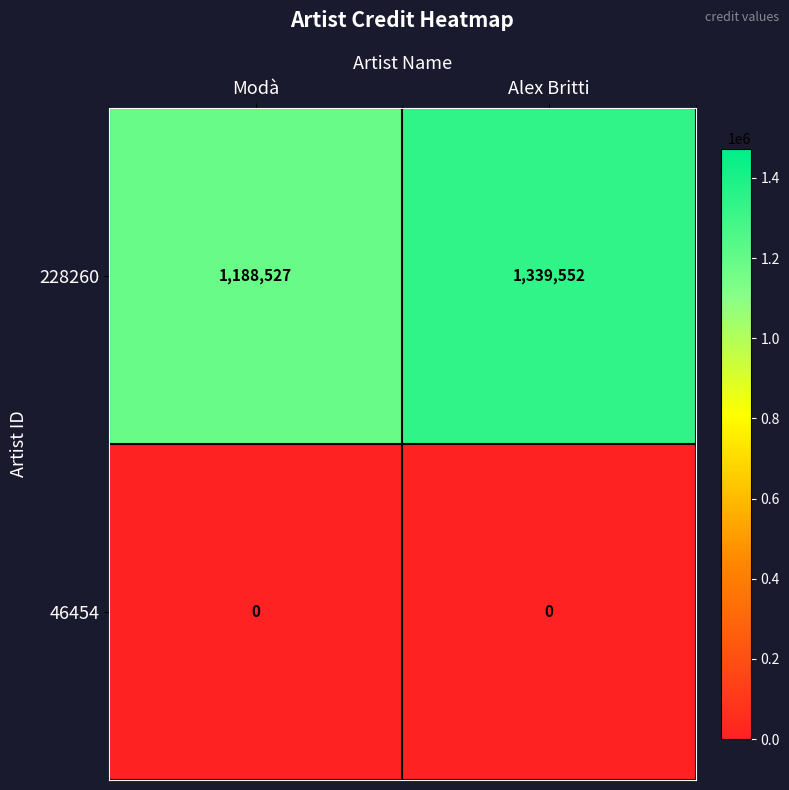

Which series has the widest spread of values?

228260